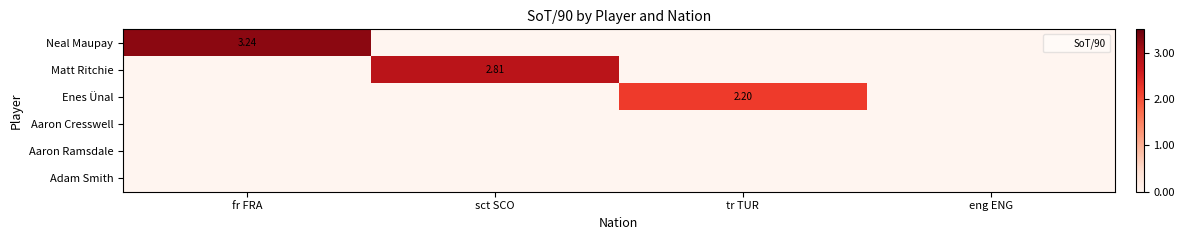

Which series has the largest total across all categories?

Neal Maupay